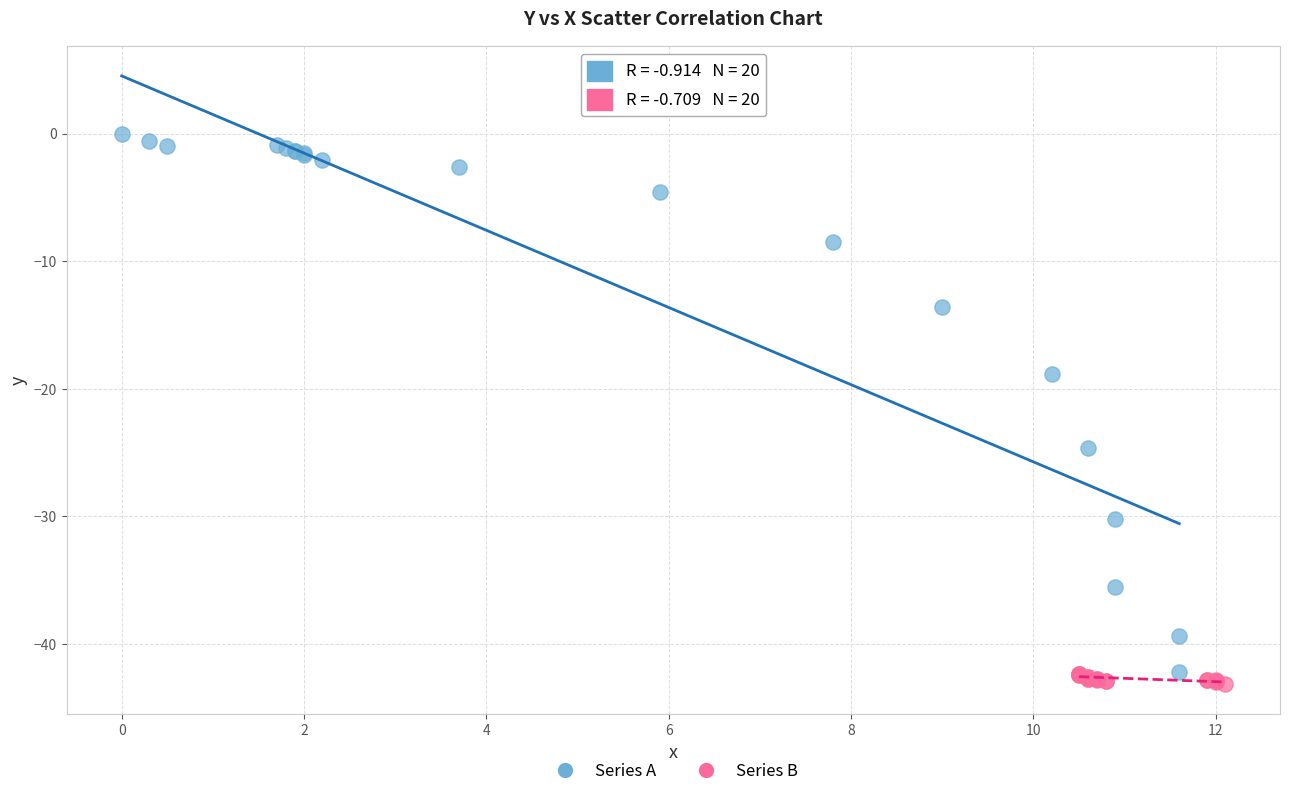

Which series reaches the maximum Y coordinate?

Series A